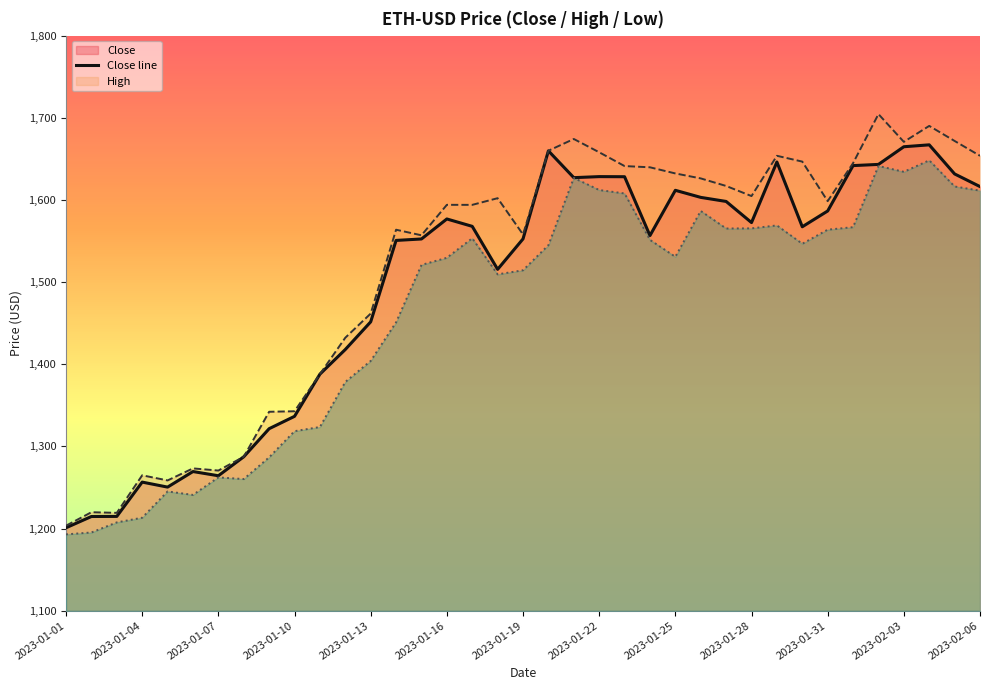

What is the greatest value displayed?

1704.5